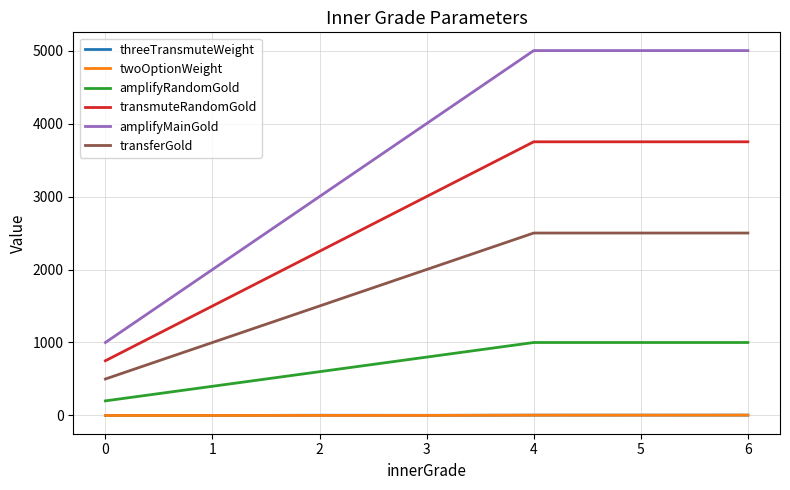

True or false: transmuteRandomGold and transferGold intersect in this chart.

False